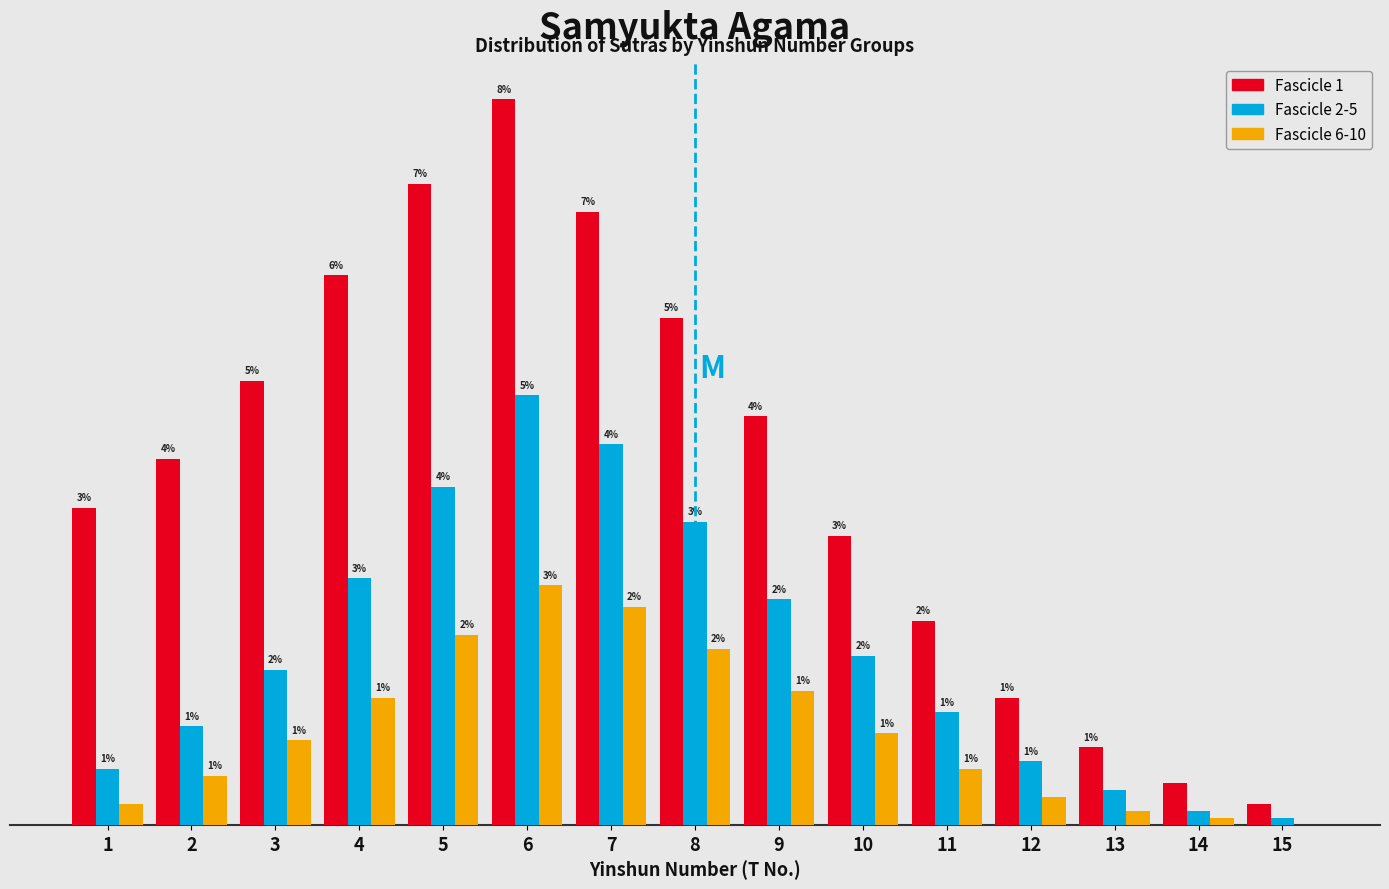

Which series changed the most between 5 and 12?

Fascicle 1